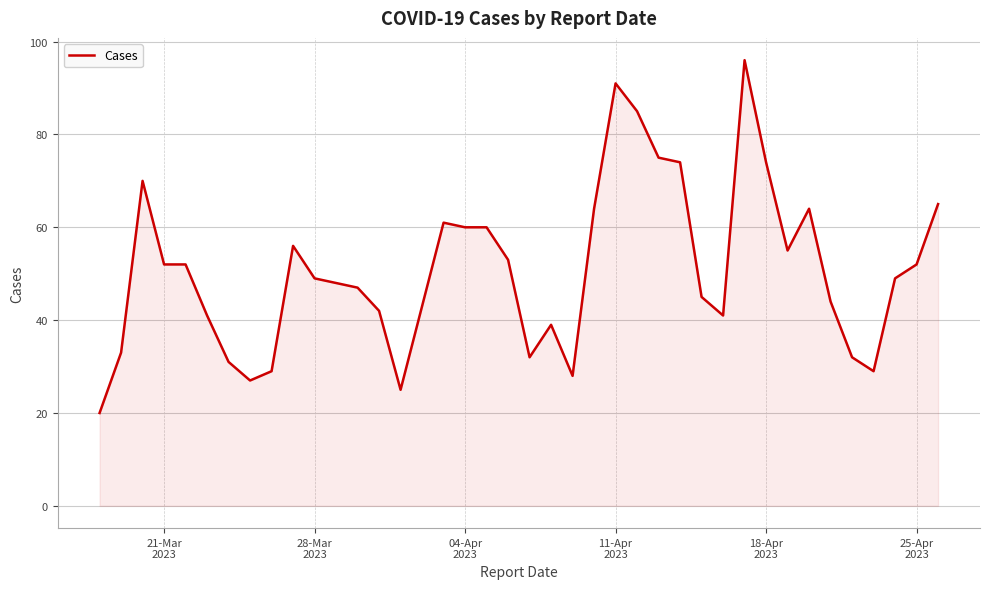

Reading right to left, what are all the values shown in this chart?

65	52	49	29	32	44	64	55	74	96	41	45	74	75	85	91	64	28	39	32	53	60	60	61	43	25	42	47	48	49	56	29	27	31	41	52	52	70	33	20